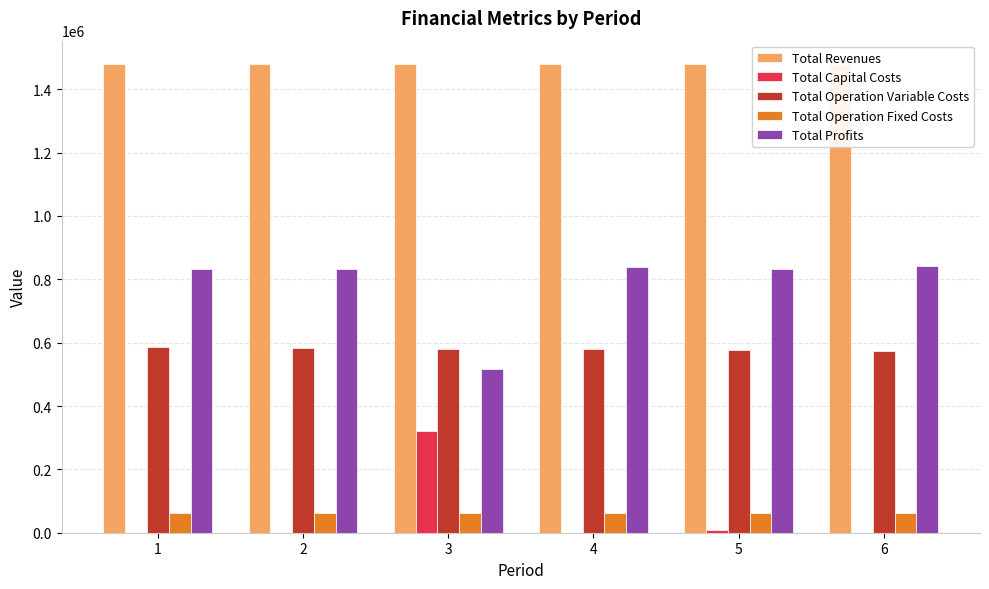

Read the Total Profits value at 4.

837431.2